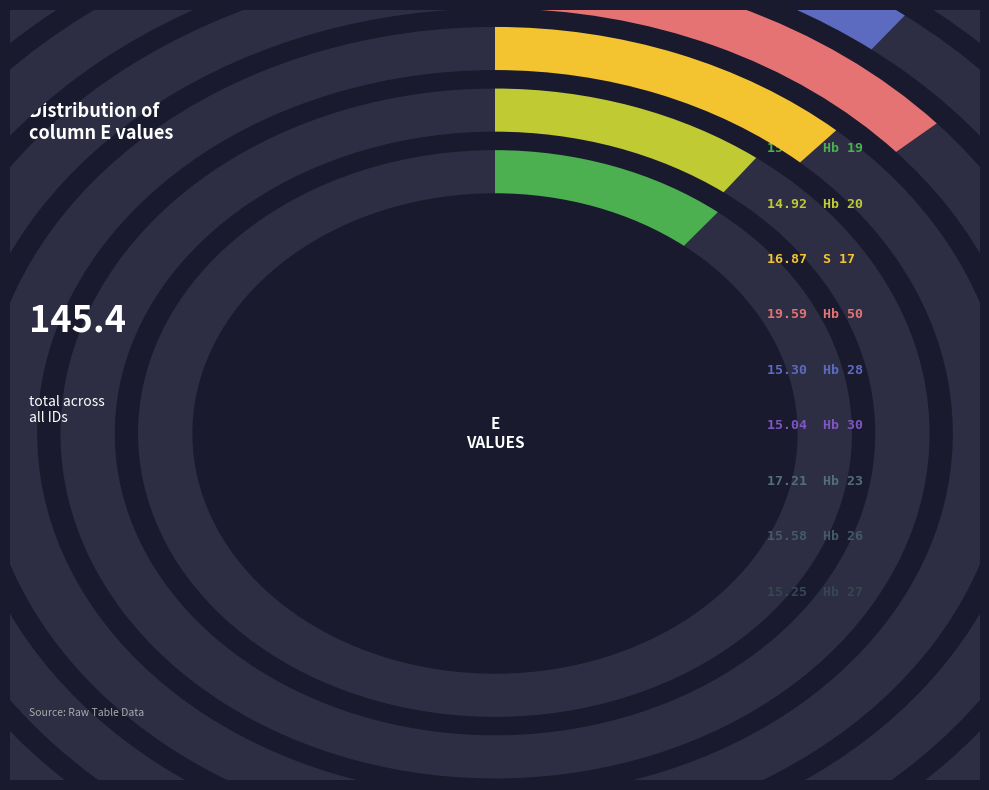

Count the number of slices in the pie.

9